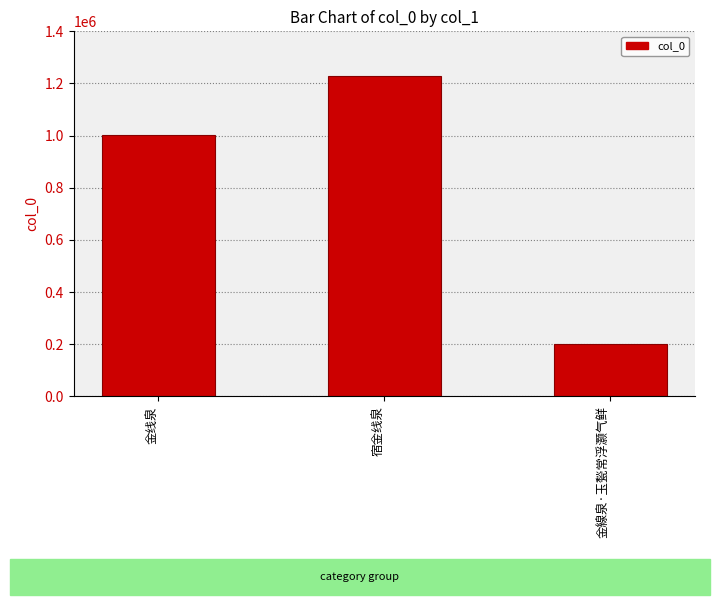

List the labels in order of value, largest first.

宿金线泉, 金线泉, 金線泉·玉甃常浮灏气鲜